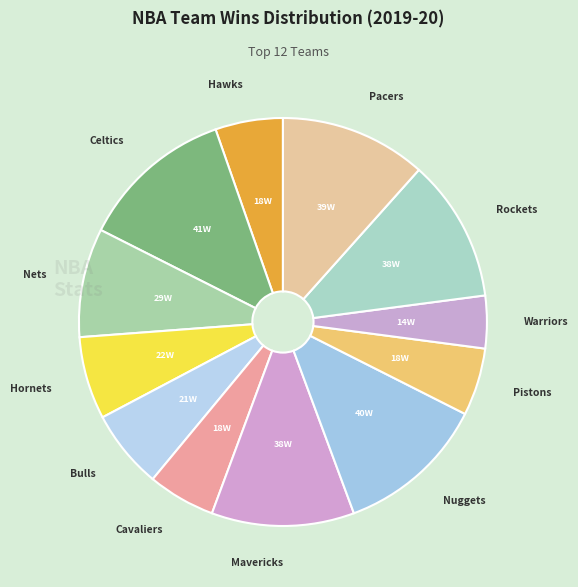

How many slices are in this pie chart?

12